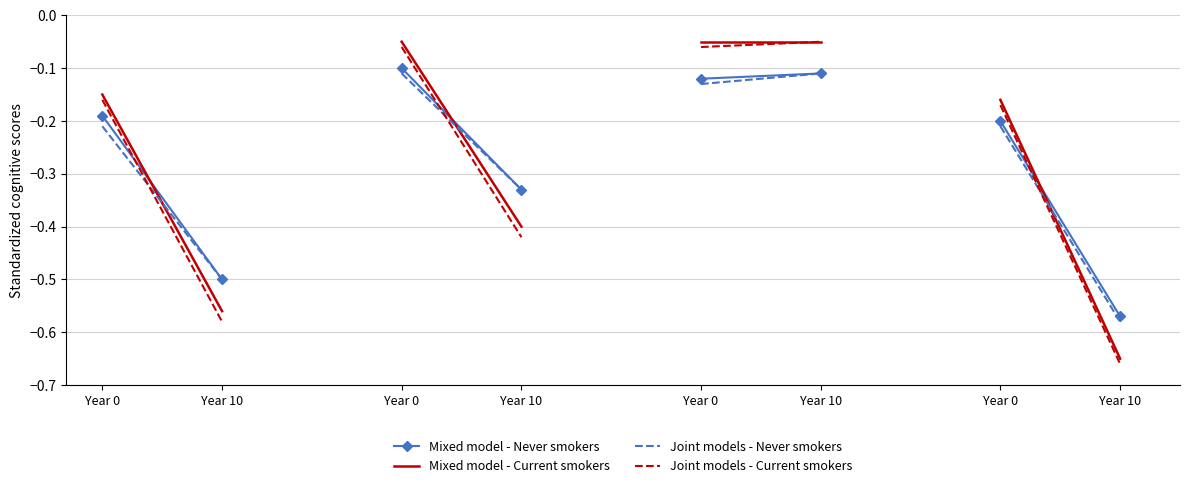

What is the total value across all series at Year 10?

-2.1